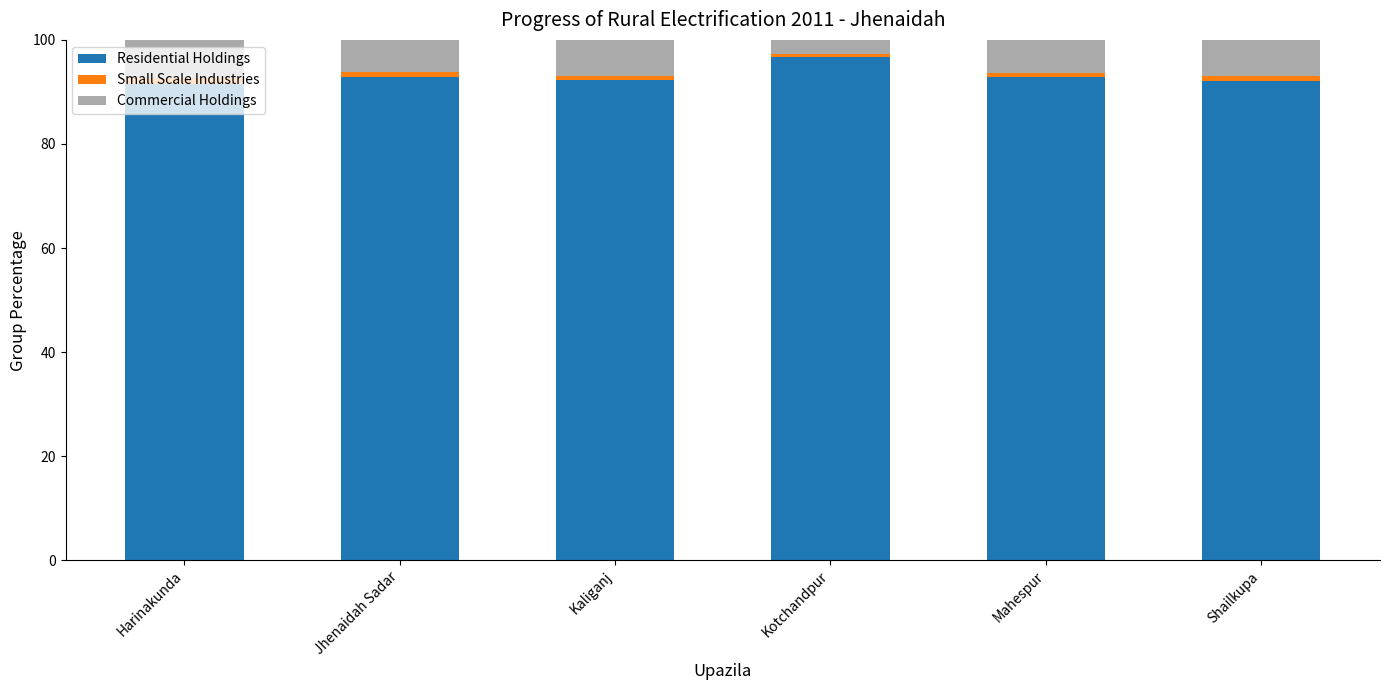

What is the total value across all series at Jhenaidah Sadar?

100.0